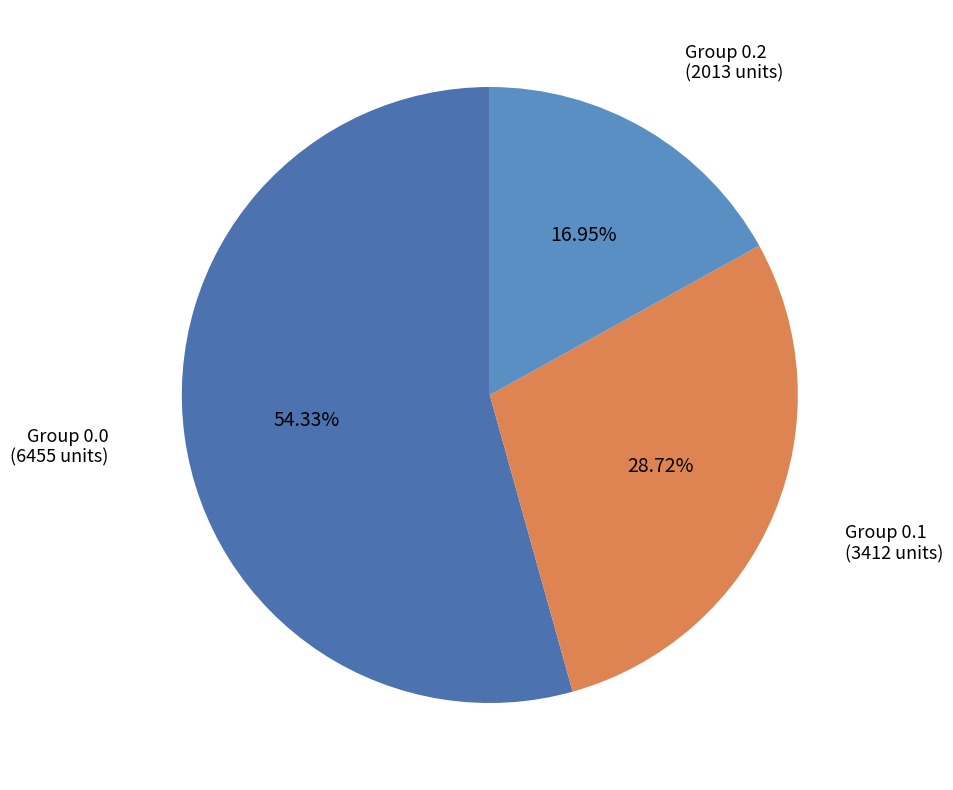

Count the number of slices in the pie.

3